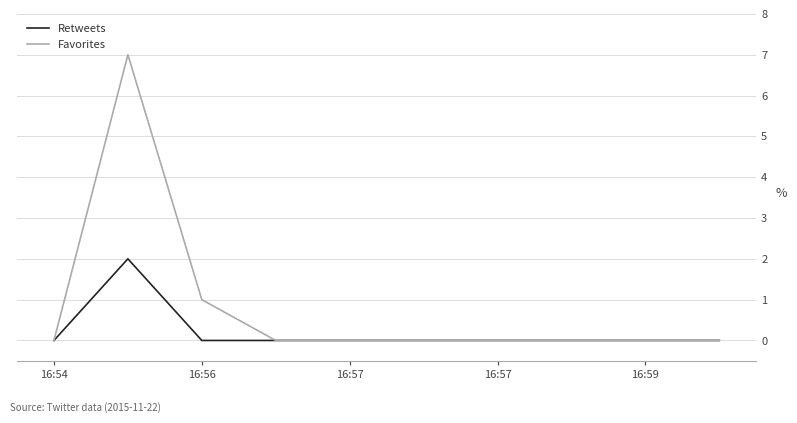

List the series in order of their overall mean, highest first.

Favorites, Retweets